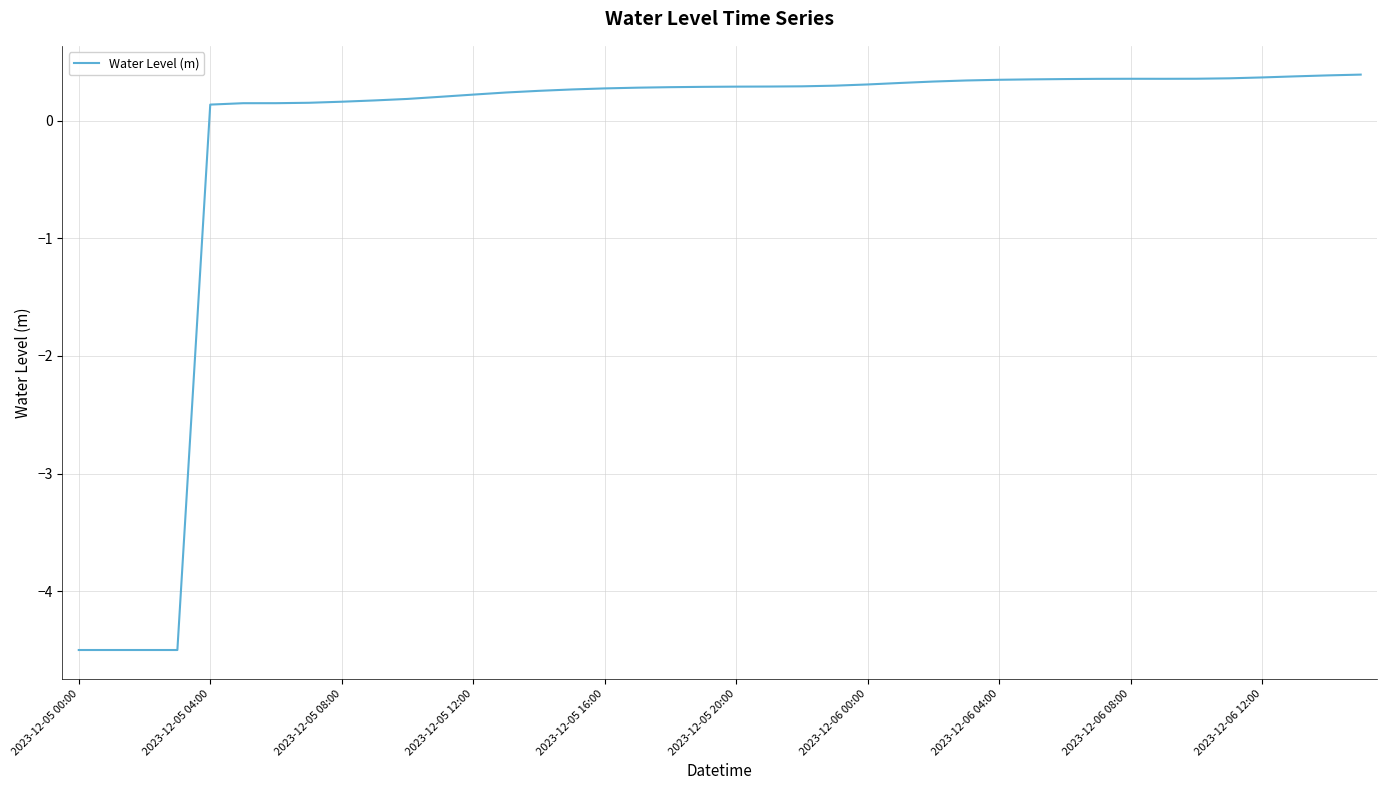

What is the difference between the maximum and minimum values?

4.9